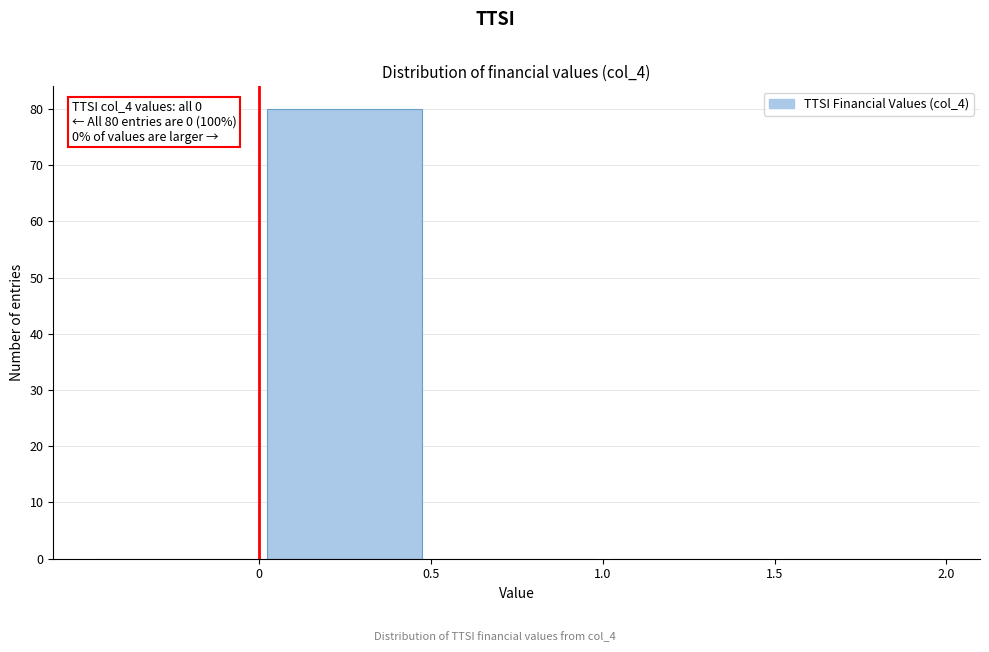

Which range on the x-axis has the tallest bar?

0.0 to 0.5